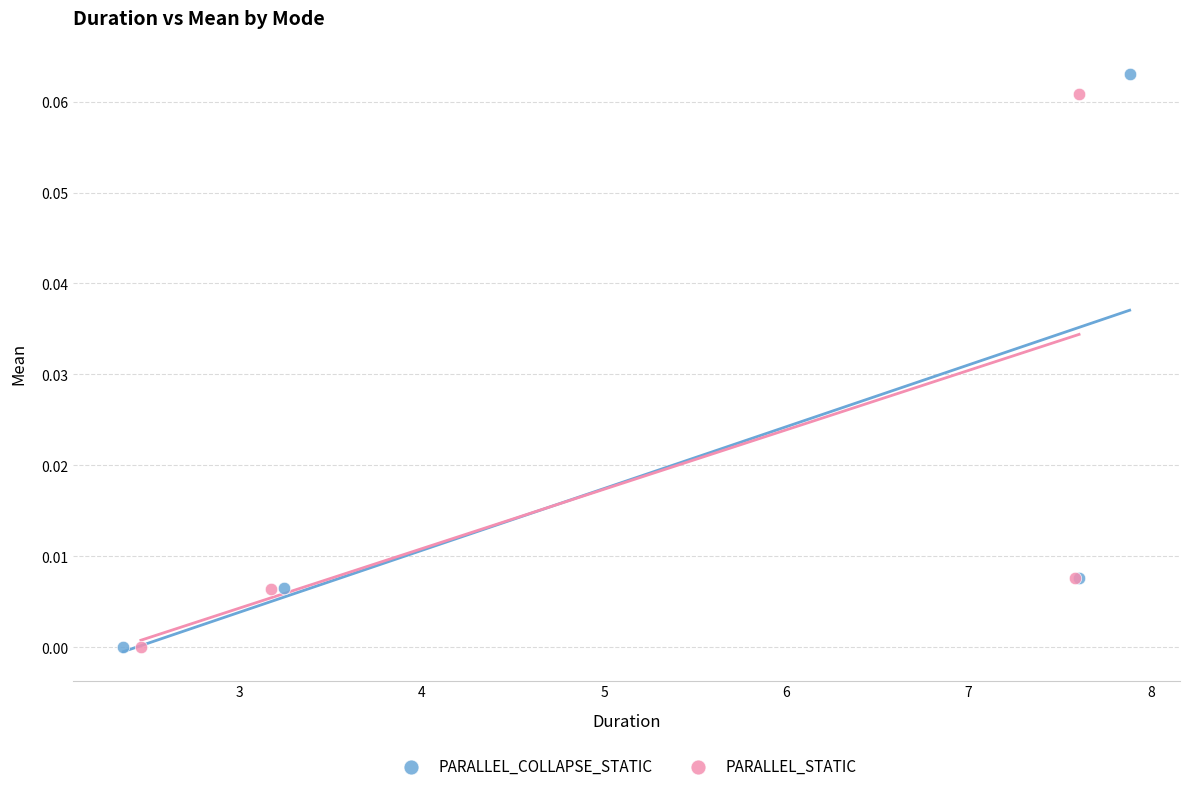

Which series reaches the maximum Y coordinate?

PARALLEL_COLLAPSE_STATIC